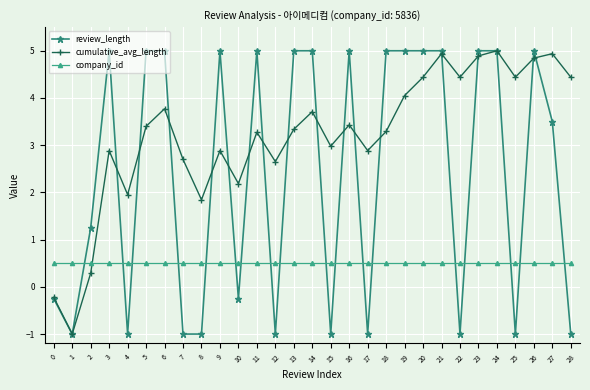

Where does the cumulative_avg_length series first go above 3?

5